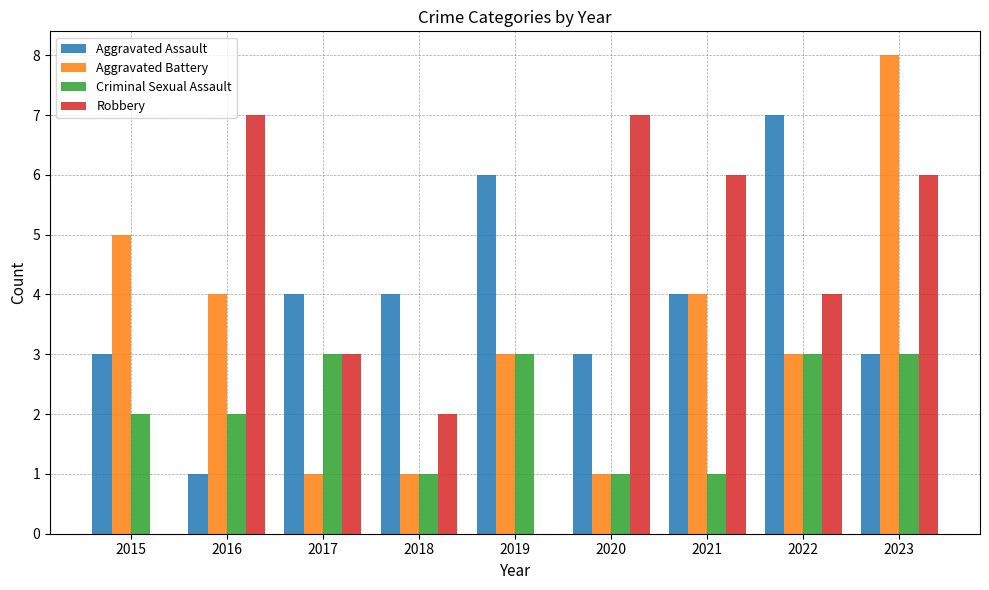

What is the sum of all Robbery values?

35